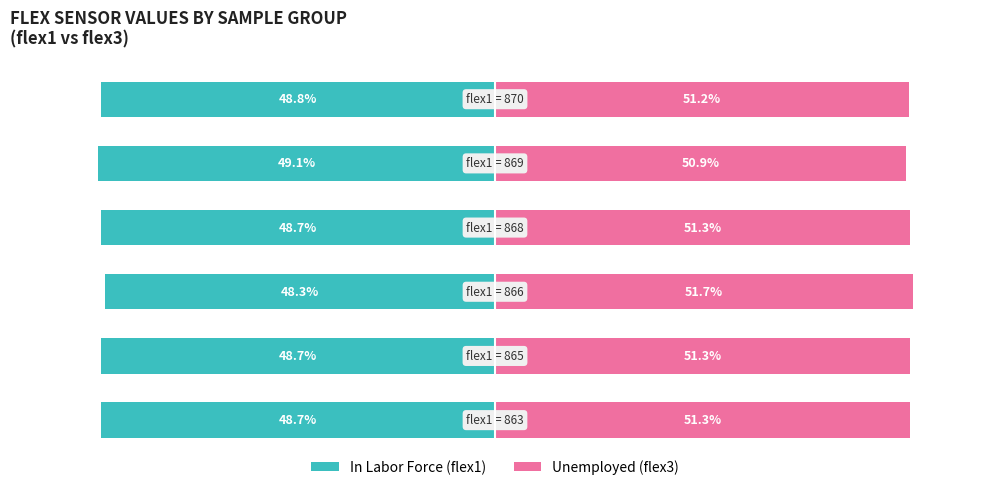

Reading left to right, extract all data points from this chart.

In Labor Force: 0=-48.7	1=-48.7	2=-48.3	3=-48.7	4=-49.1	5=-48.8
Unemployed: 0=51.3	1=51.3	2=51.7	3=51.3	4=50.9	5=51.2